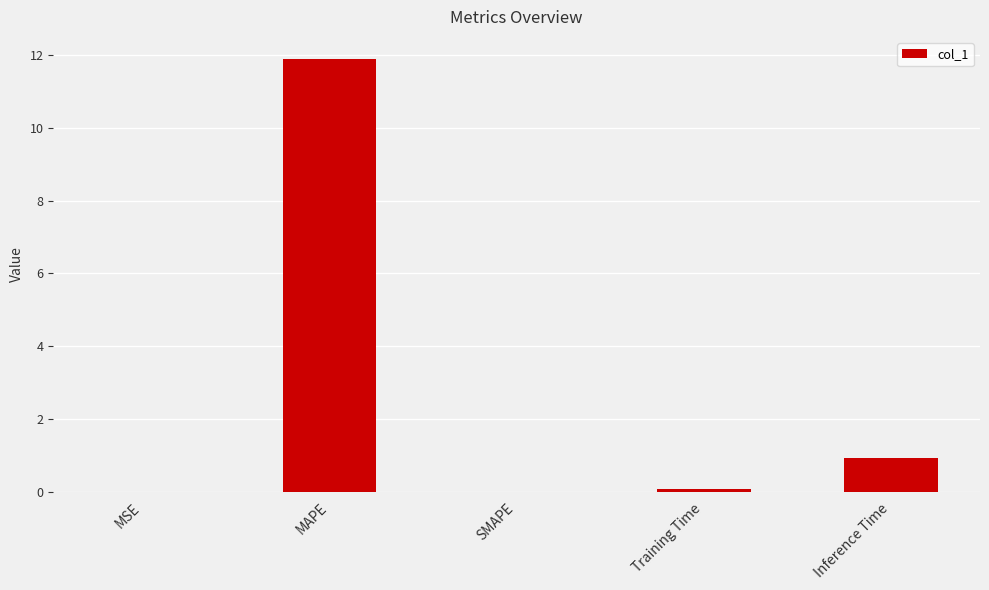

The value at SMAPE is -4.3. True or false?

False